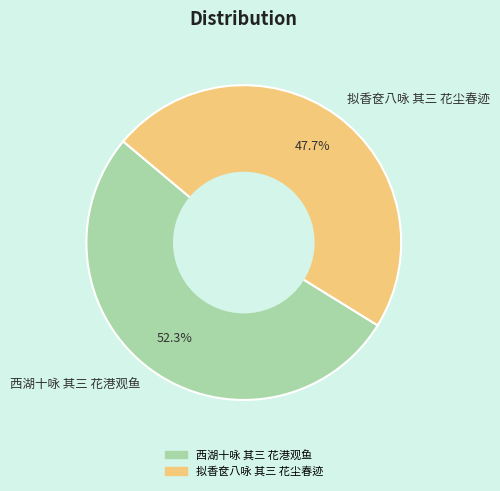

The 拟香奁八咏 其三 花尘春迹 slice represents 60% of the pie. True or false?

False